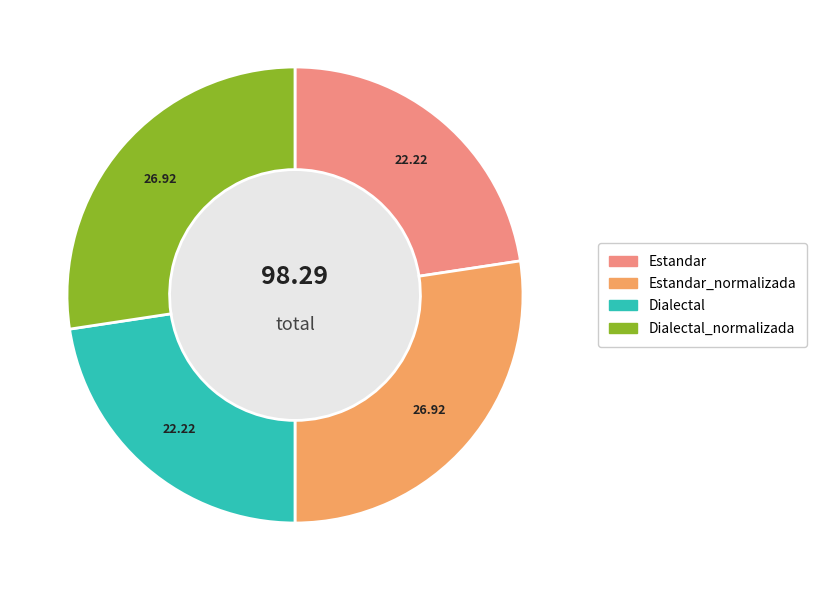

Is the sum of Dialectal_normalizada and Estandar_normalizada greater than half?

Yes